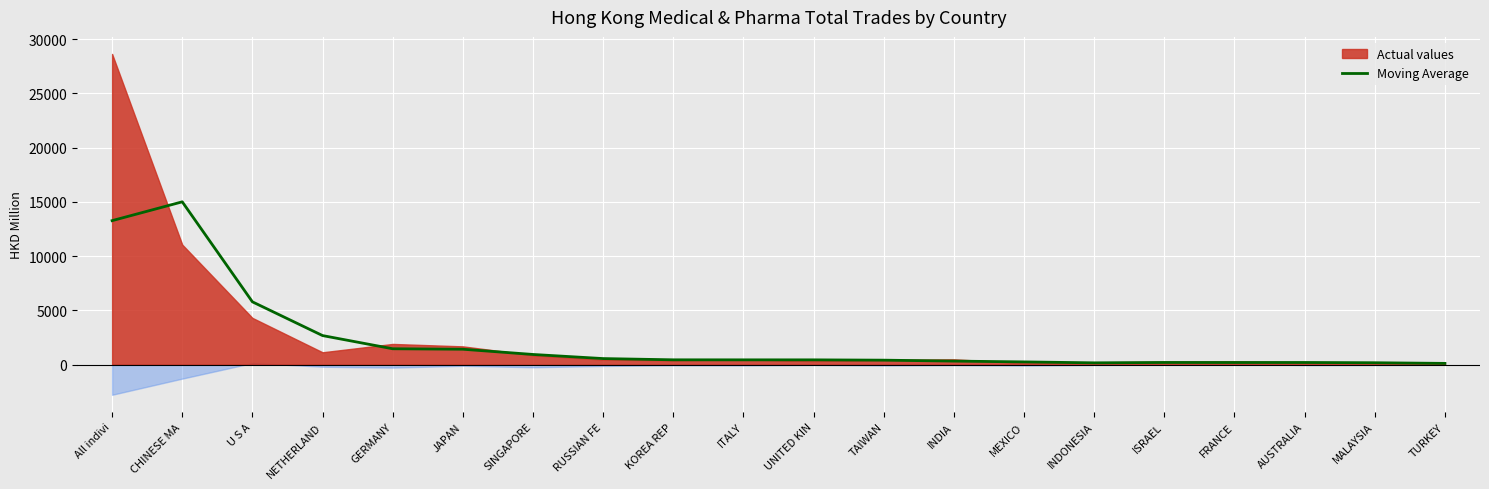

Where does the data first go above 446?

All indivi